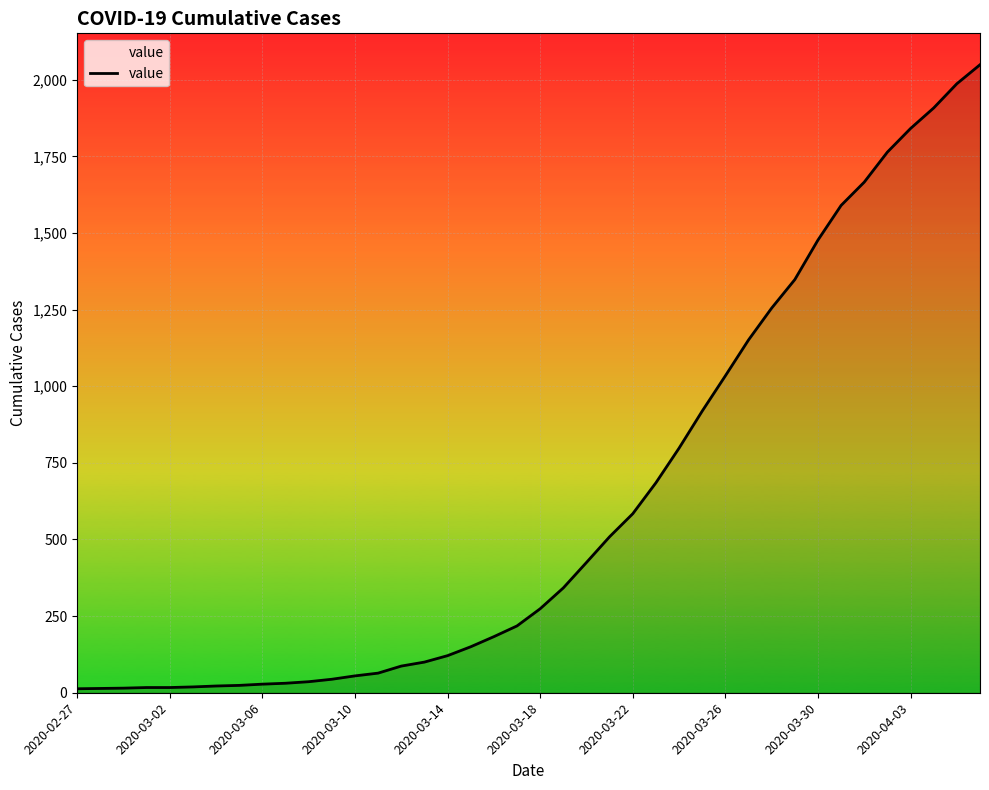

How many lines are shown in the chart?

1